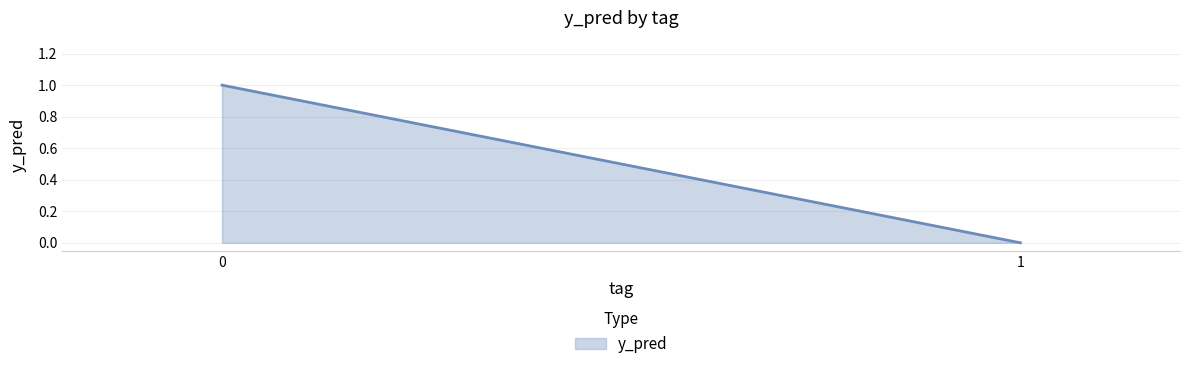

How many lines are shown in the chart?

1